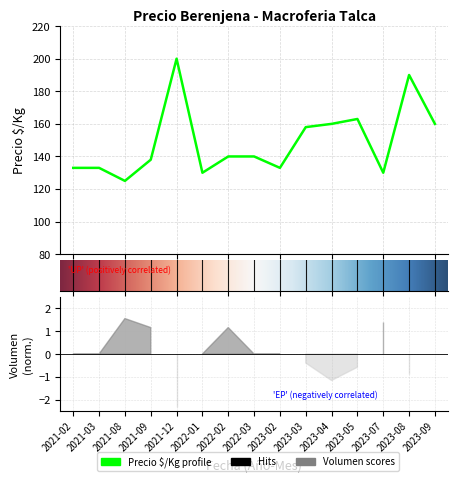

How many lines are shown in the chart?

1